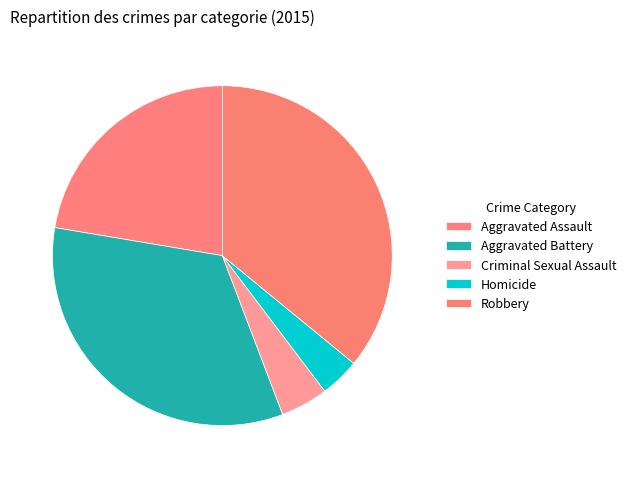

To the nearest percent, what is the difference between the largest and smallest slice percentages?

32%